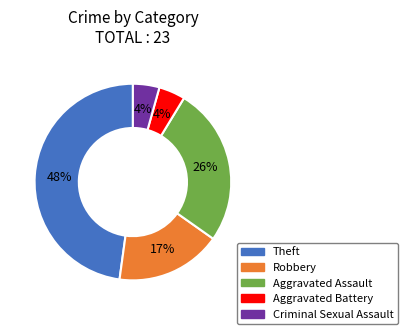

To the nearest percent, what percentage of the pie is Aggravated Battery?

4%